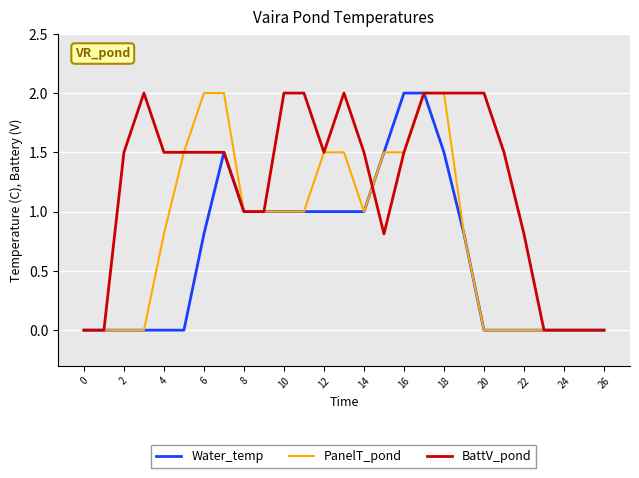

What is the greatest value displayed?

2.0